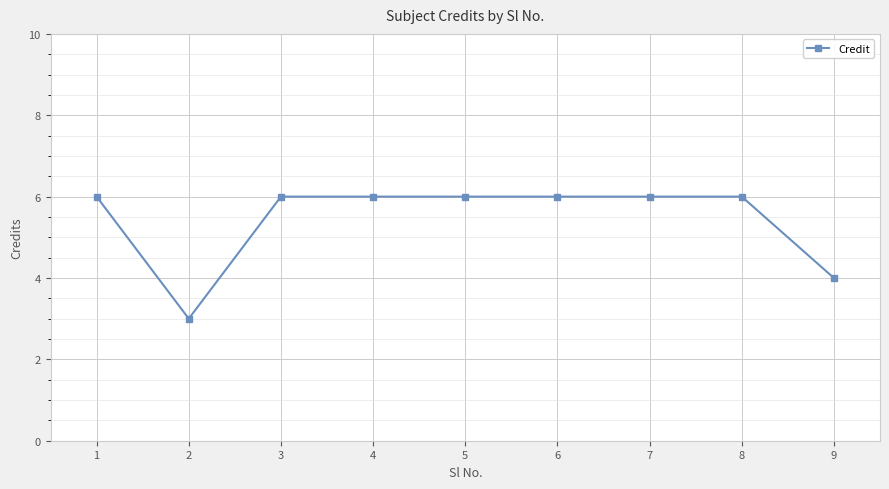

Reading left to right, what are all the values shown in this chart?

1=6	2=3	3=6	4=6	5=6	6=6	7=6	8=6	9=4